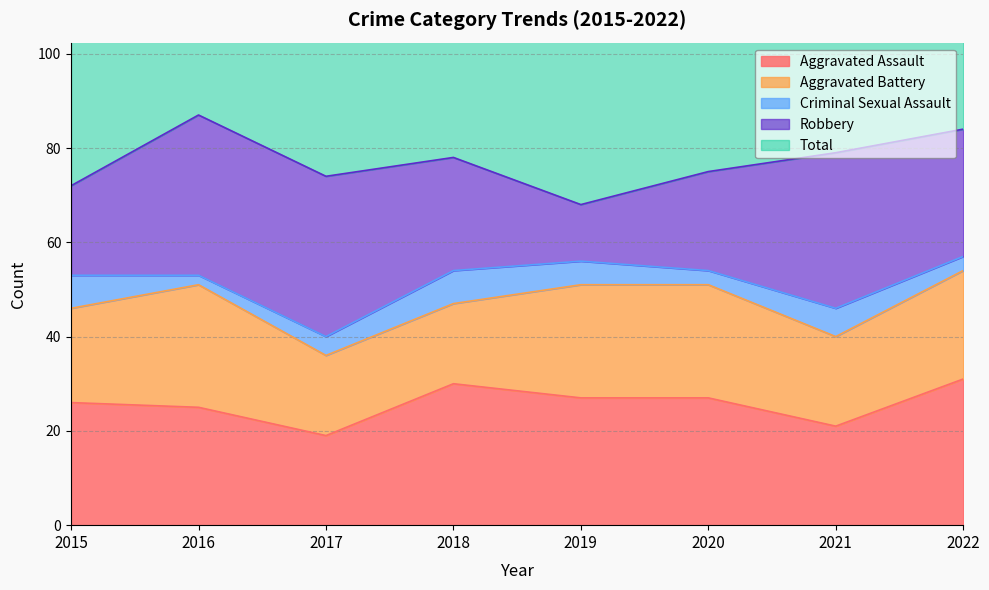

At how many categories does at least one series exceed 10?

8